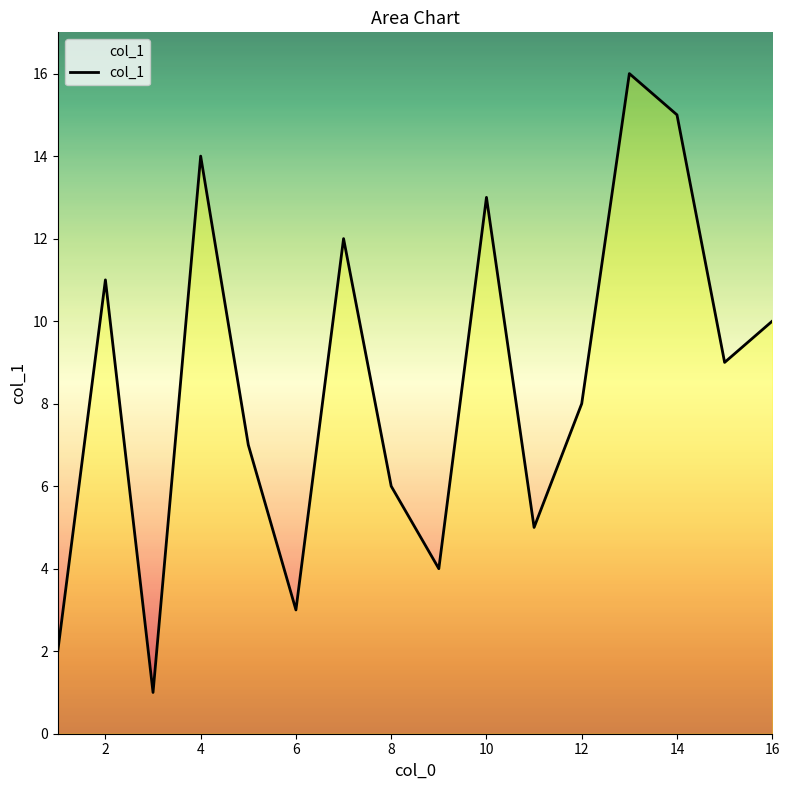

How many interior local peaks (higher than both neighbors) does the data have?

5